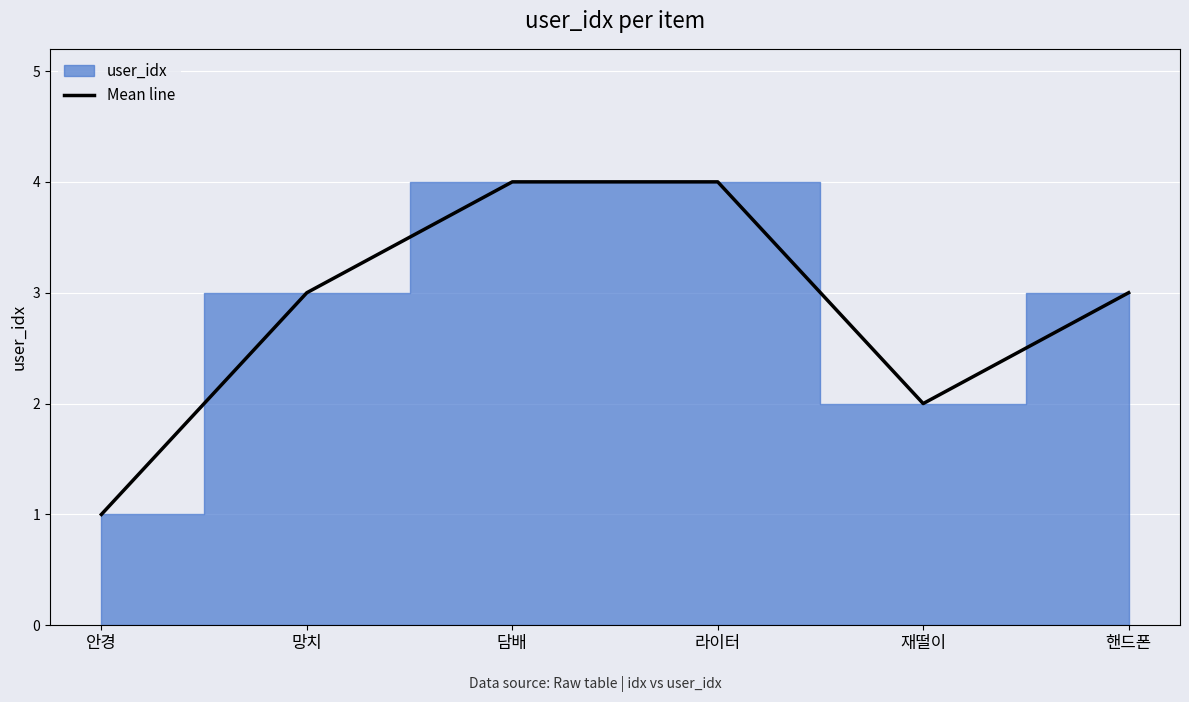

What is the ratio of the value at 핸드폰 to the value at 담배?

0.8